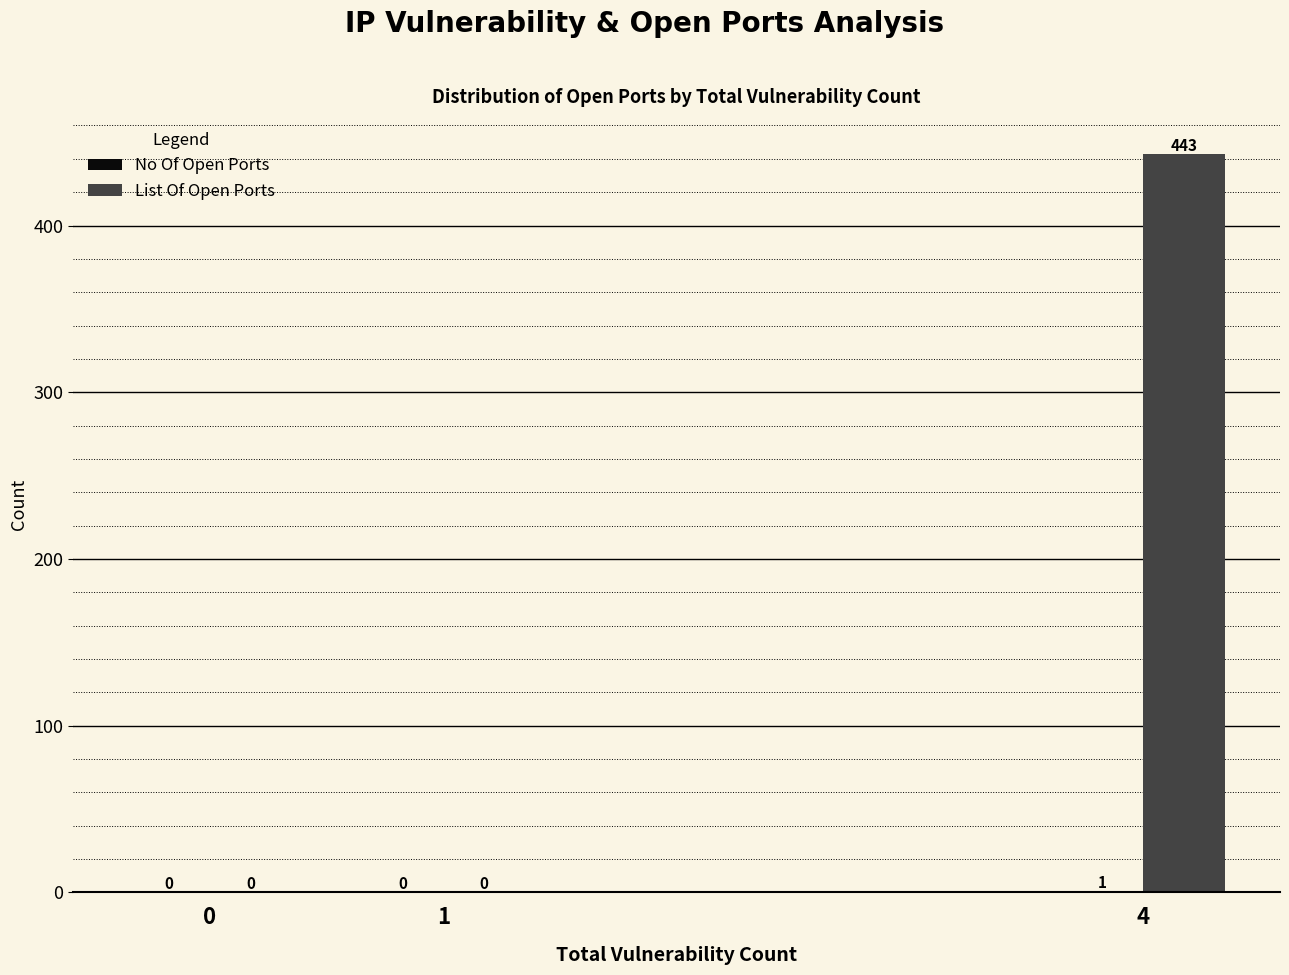

What is the spread (max minus min) of values at 4?

442